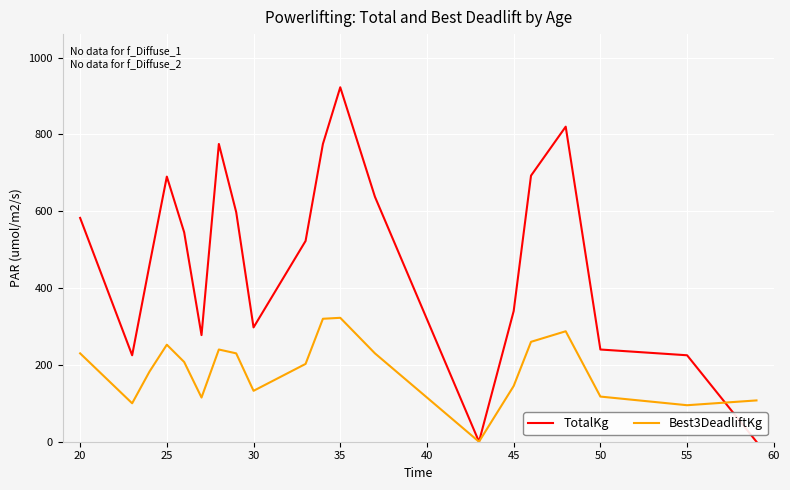

Does the chart display data point markers on the line(s)?

No